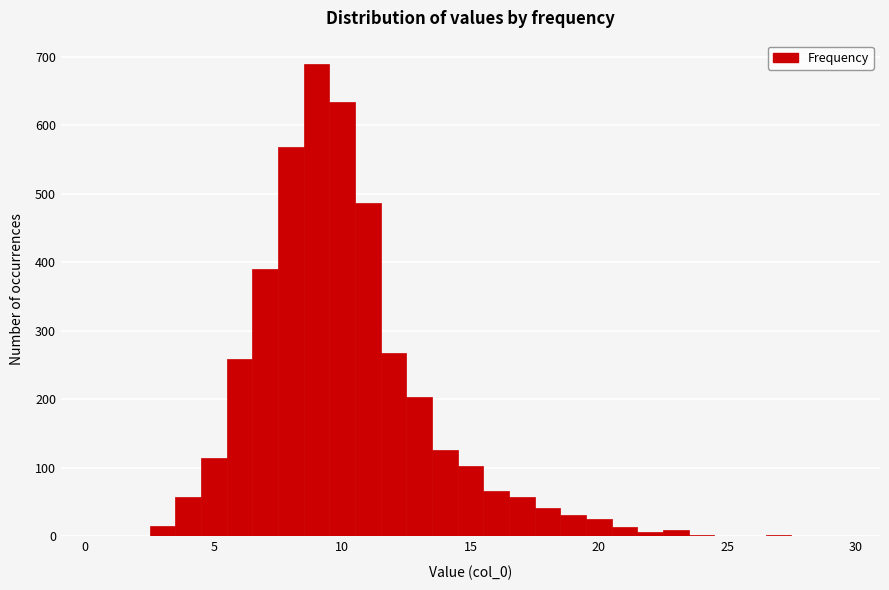

Read against the x-axis, roughly where is the centre of the tallest bar?

9.0